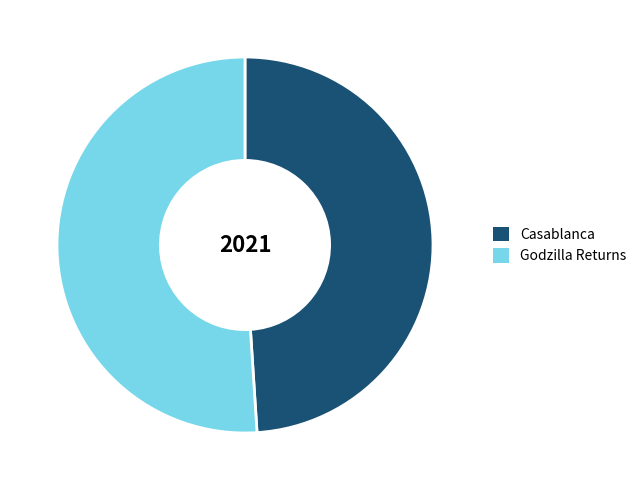

Combined, do Casablanca and Godzilla Returns account for over 50%?

Yes